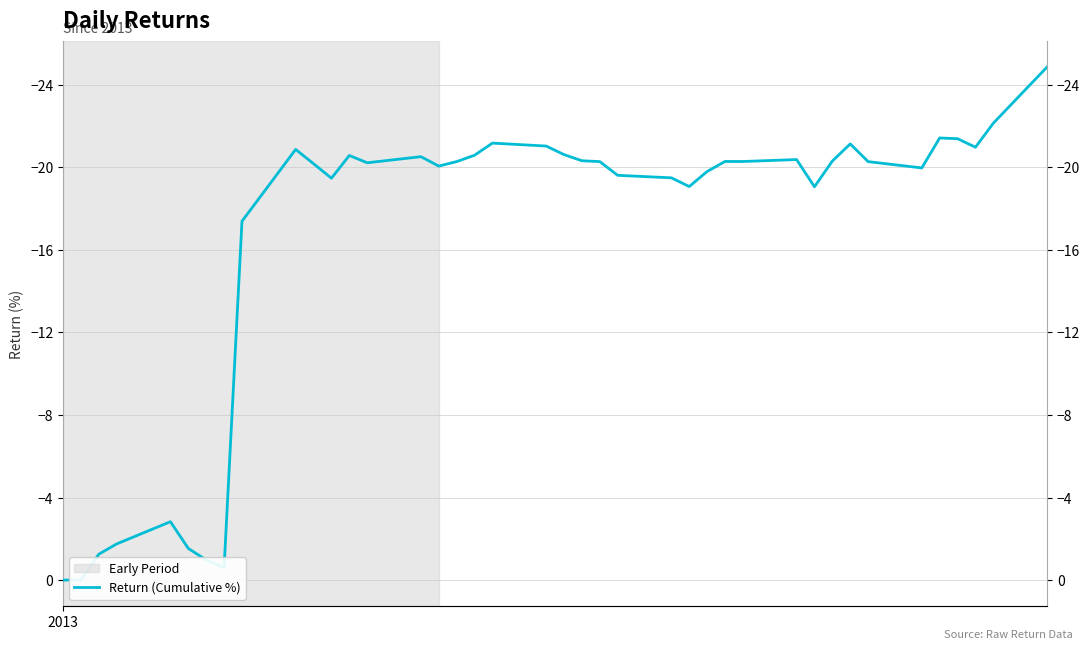

What is the value of the 28th point from the left?

-20.3